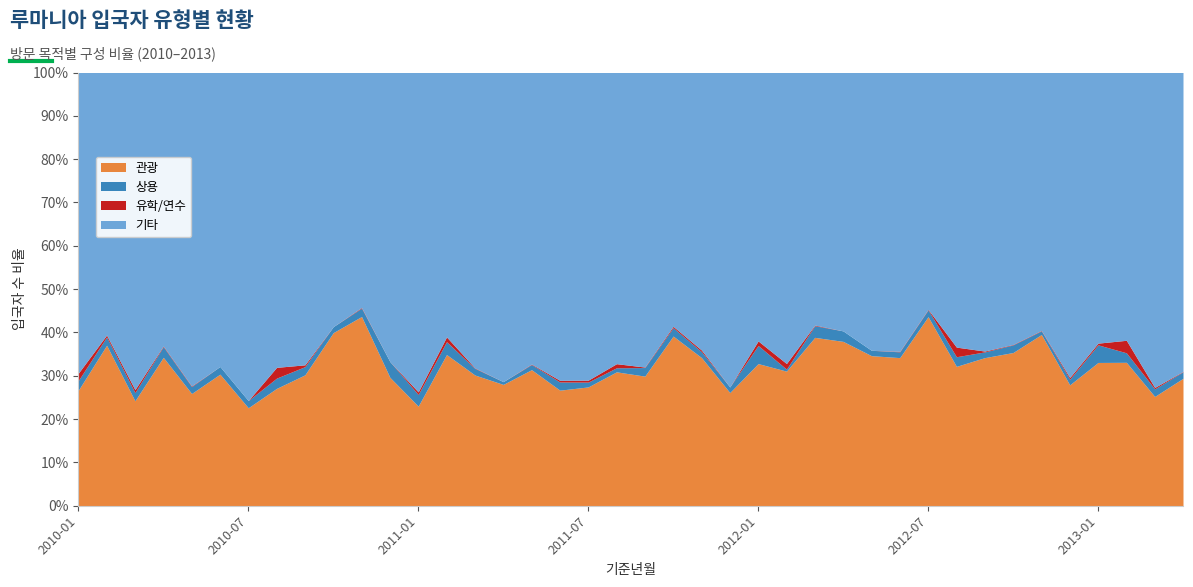

Count the number of categories in the chart.

40